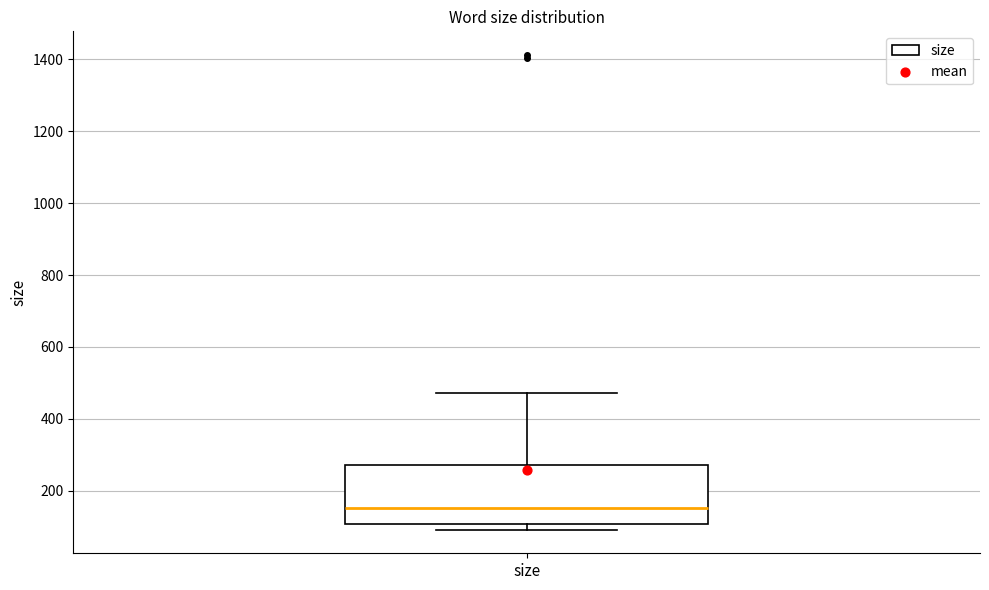

Where does the median line of the box for size sit on the y-axis? The values are not printed on the chart, so give them approximately, as read against the axis.

160